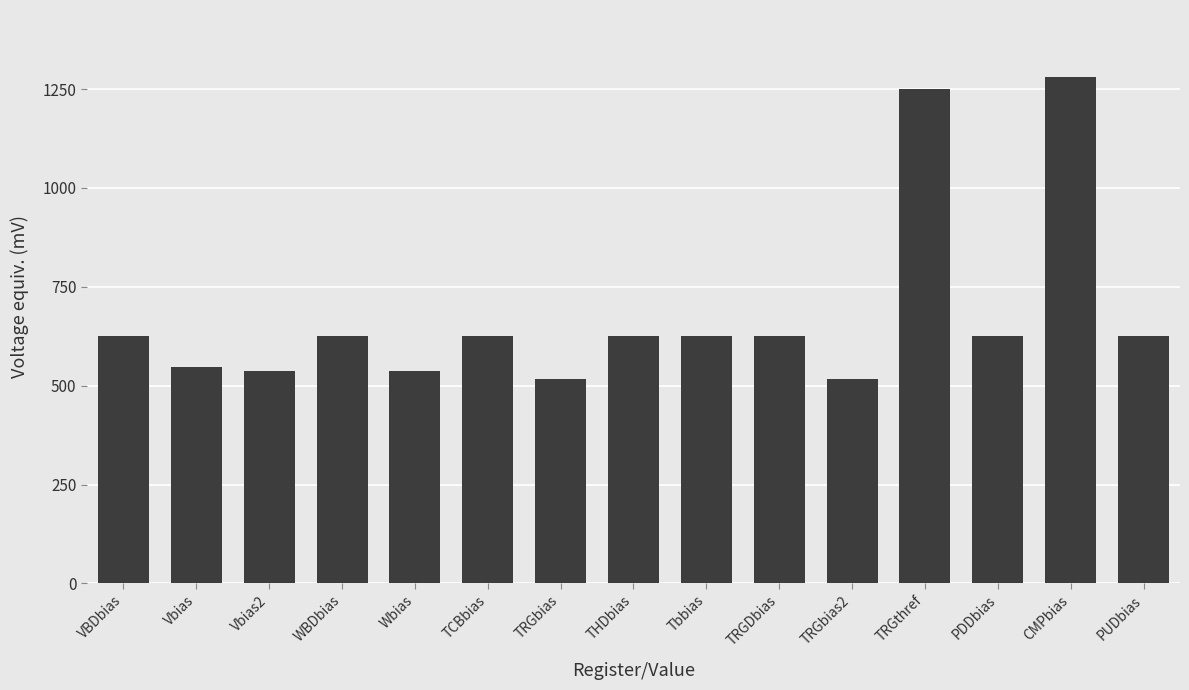

Reading left to right, list all the values displayed in this chart.

625.0	546.9	537.1	625.0	537.1	625.0	517.6	625.0	625.0	625.0	517.6	1250.0	625.0	1280.0	625.0